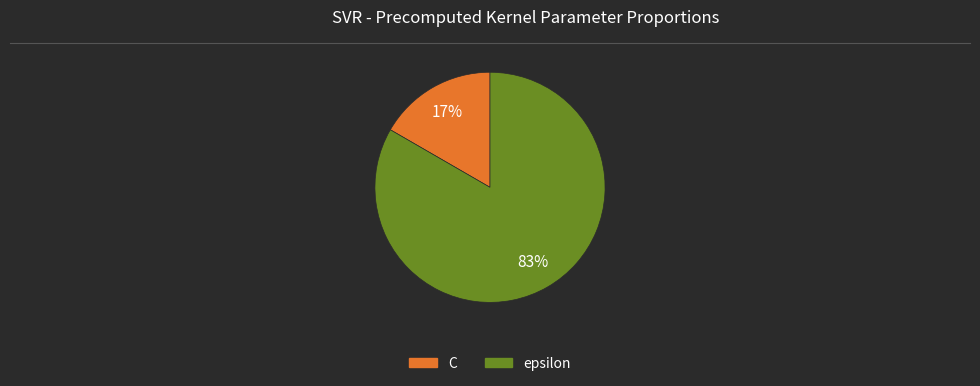

Which has a higher value, epsilon or C?

epsilon